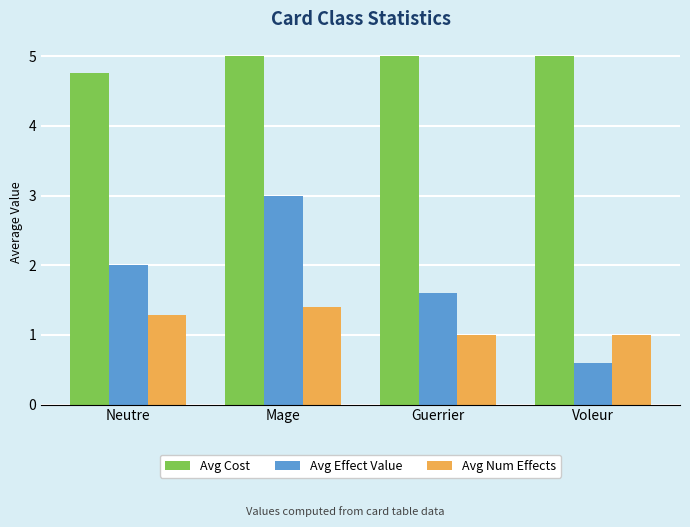

Rank the categories by Avg Effect Value value from highest to lowest.

Mage, Neutre, Guerrier, Voleur